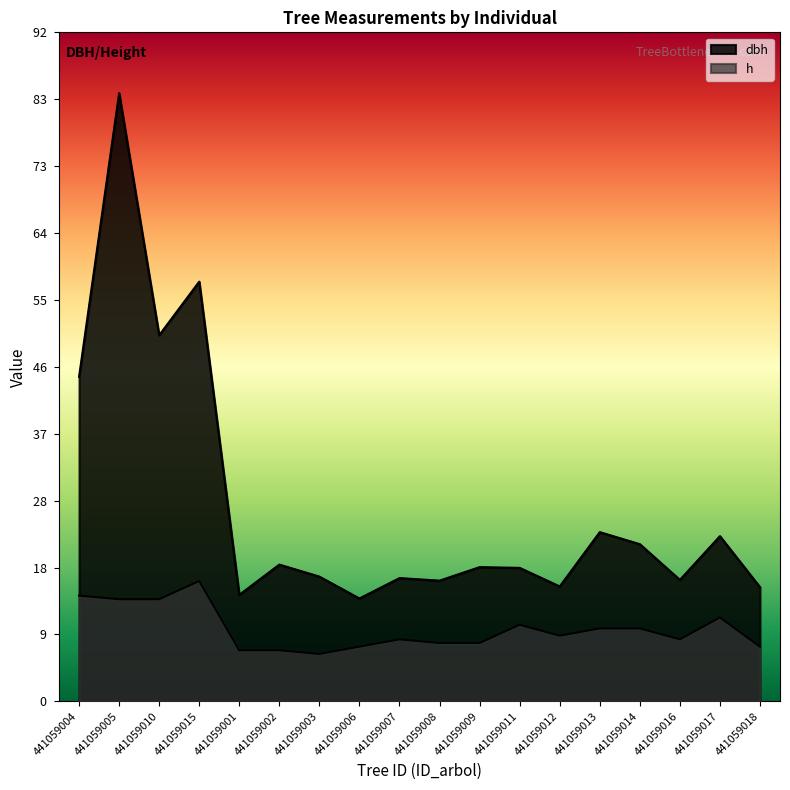

At which label does h first exceed 9?

441059004